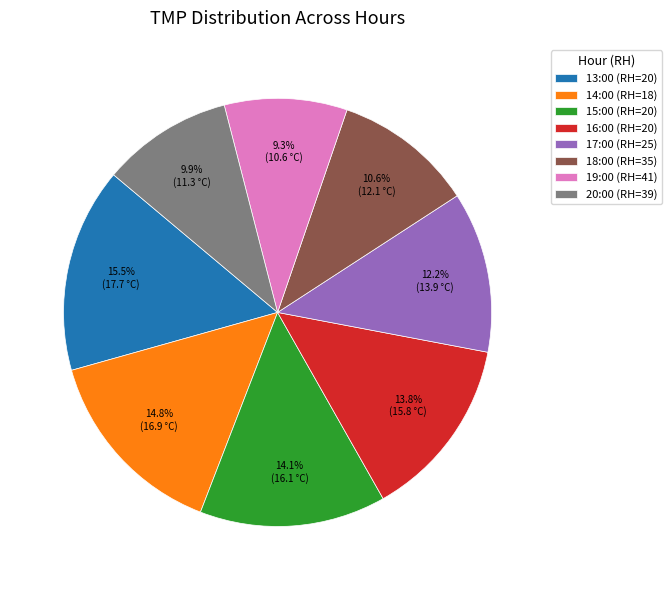

To the nearest percent, what portion does 17:00 (RH=25) represent?

12%